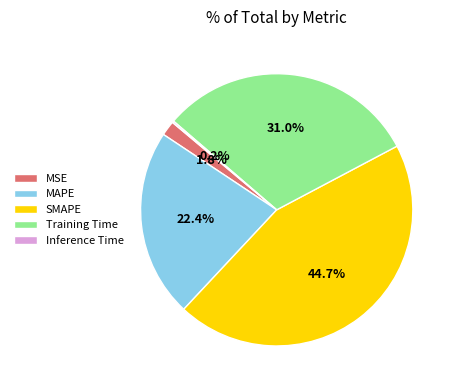

What is the largest slice in the pie chart?

SMAPE